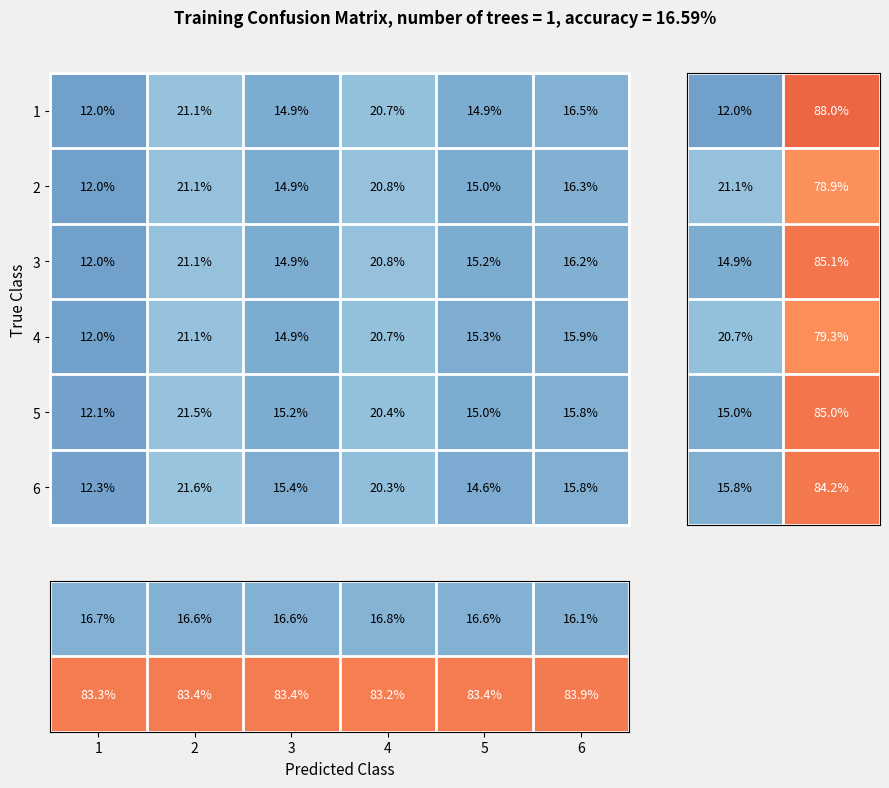

Rank the categories by a5 value from lowest to highest.

1, 5, 3, 6, 4, 2